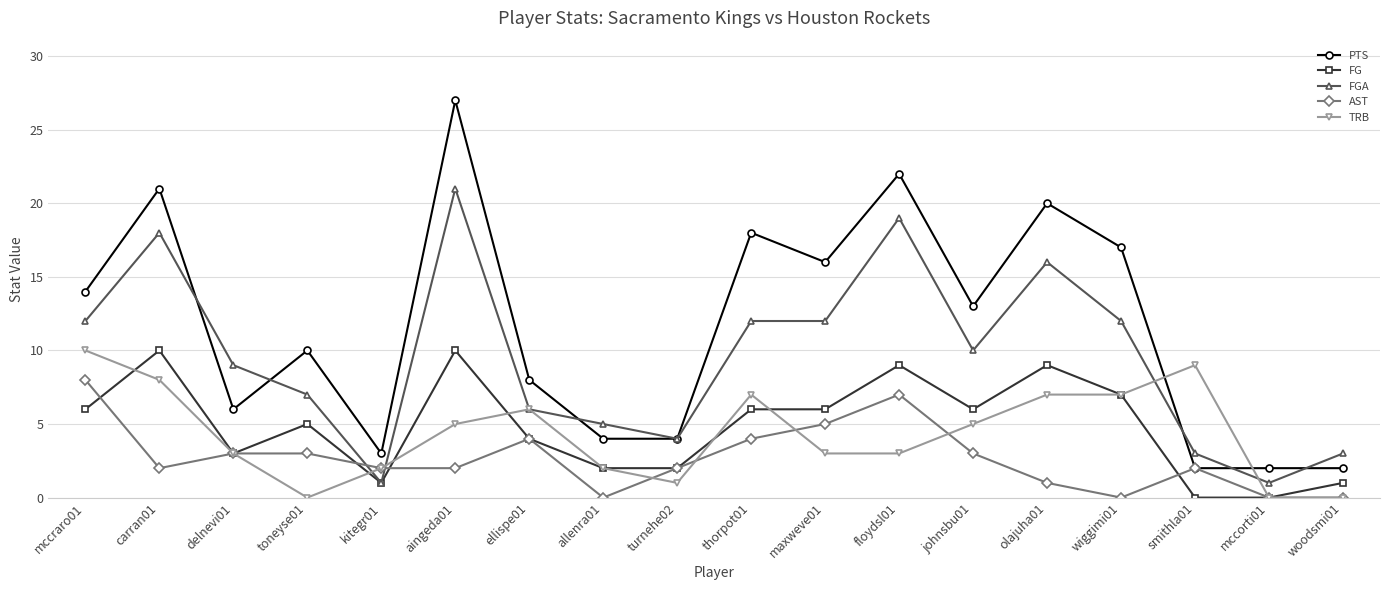

Between which two adjacent categories do PTS and TRB first intersect?

wiggimi01 and smithla01